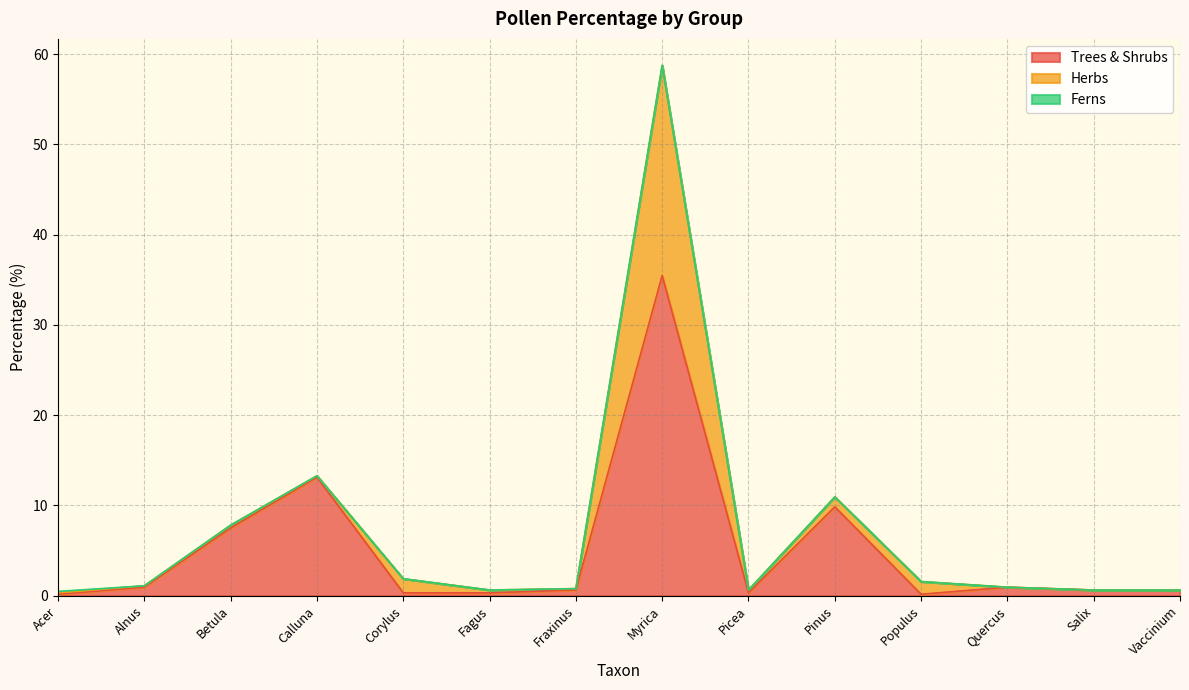

Which series has the largest range (max minus min)?

Trees & Shrubs